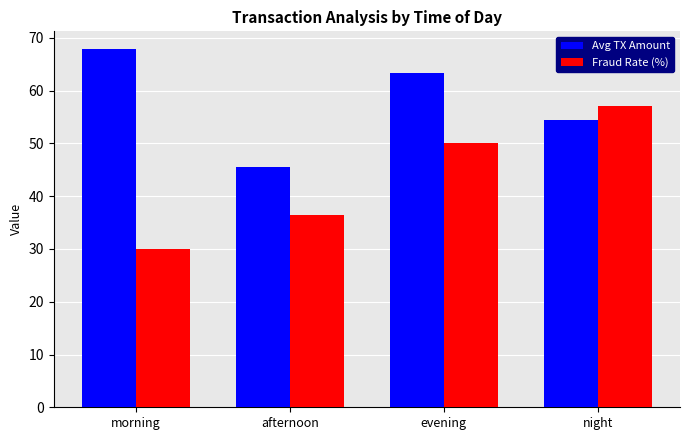

What is the highest value of the Avg TX Amount series?

67.8